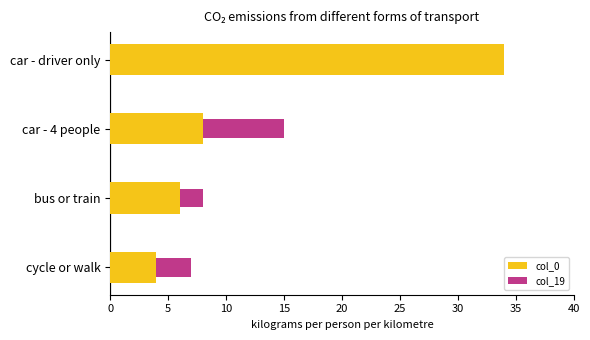

True or false: col_0 has a value of 34 at car - driver only.

True